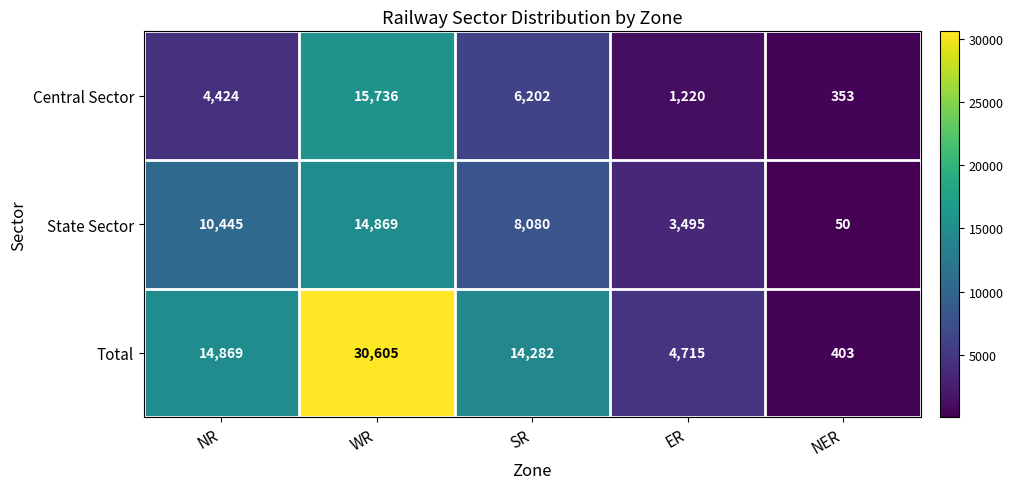

Which category has the lowest value across all series?

NER